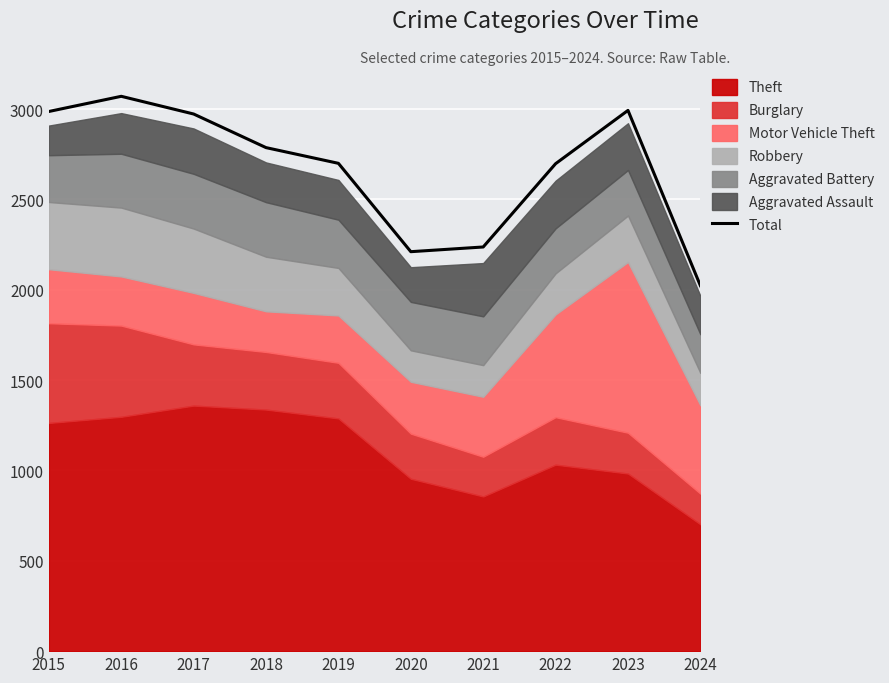

Rank the categories by value from lowest to highest.

2024, 2020, 2021, 2022, 2019, 2018, 2017, 2015, 2023, 2016